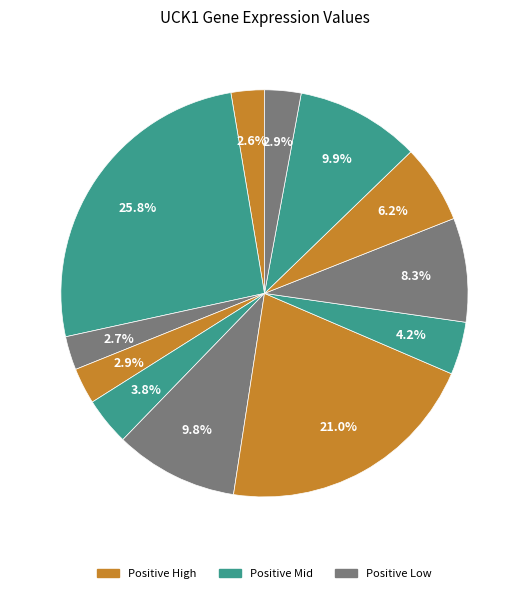

Does any single category account for the majority?

No